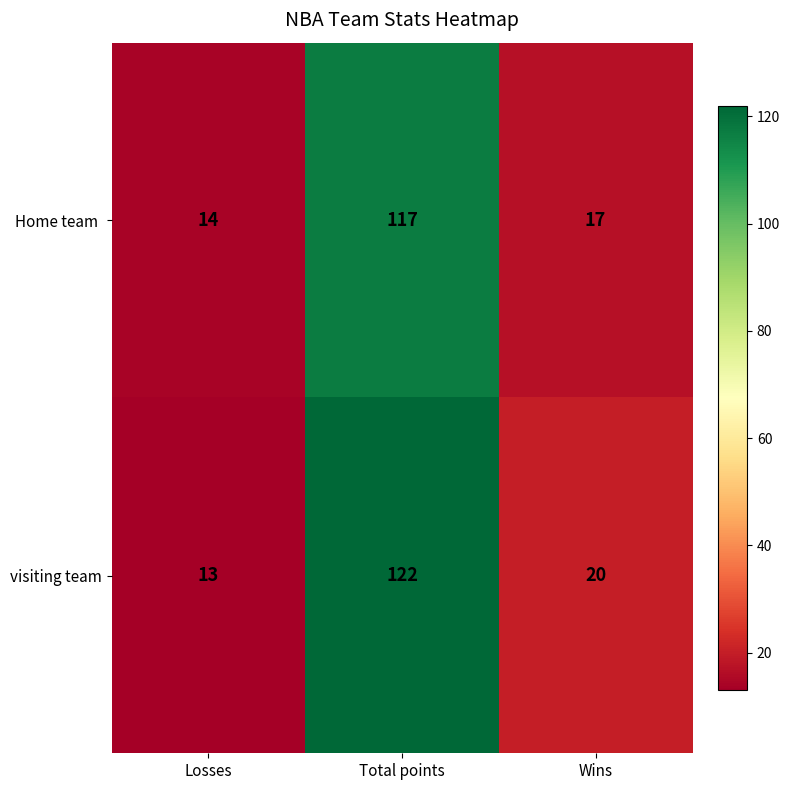

Which series changed the most between Total points and Wins?

visiting team